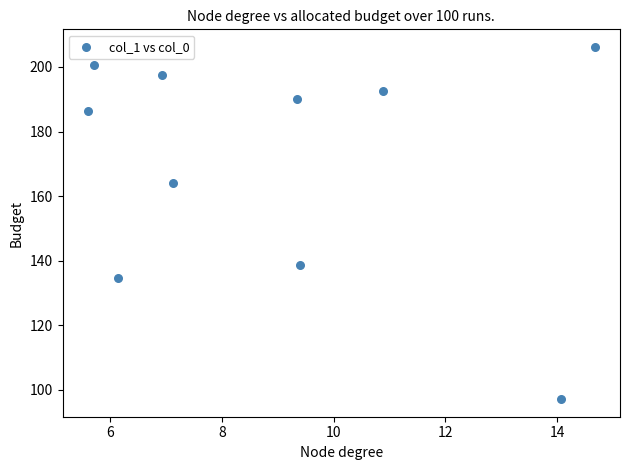

What is the range of Y values (max minus min)?

109.1